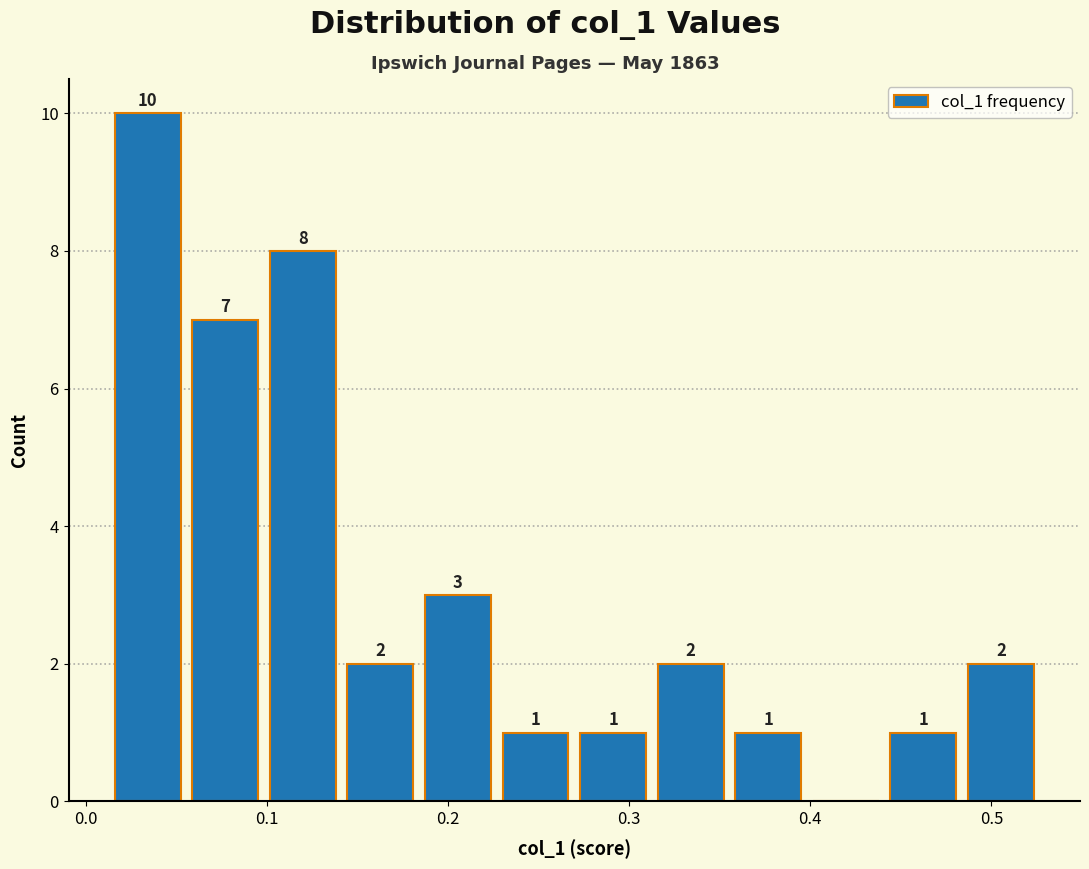

Which range on the x-axis has the tallest bar?

0.01 to 0.06